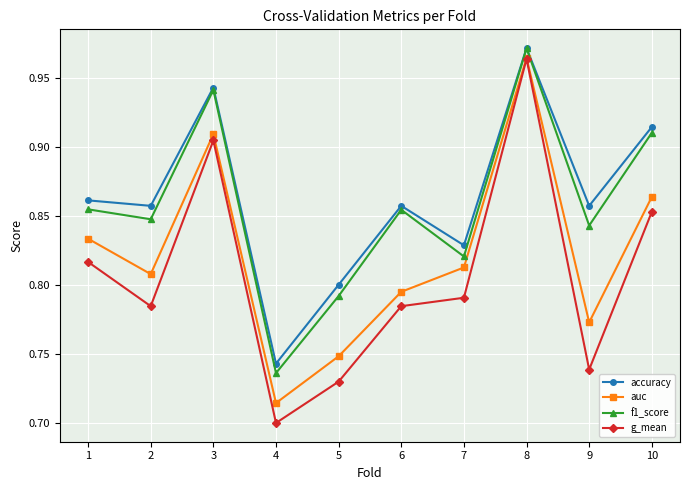

Count the f1_score values in the range 0 to 1.

10